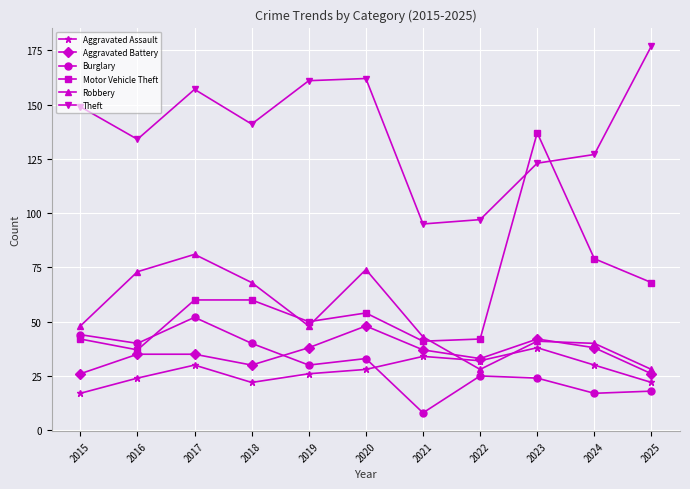

After their last crossing, which series has the higher values: Aggravated Assault or Robbery?

Robbery